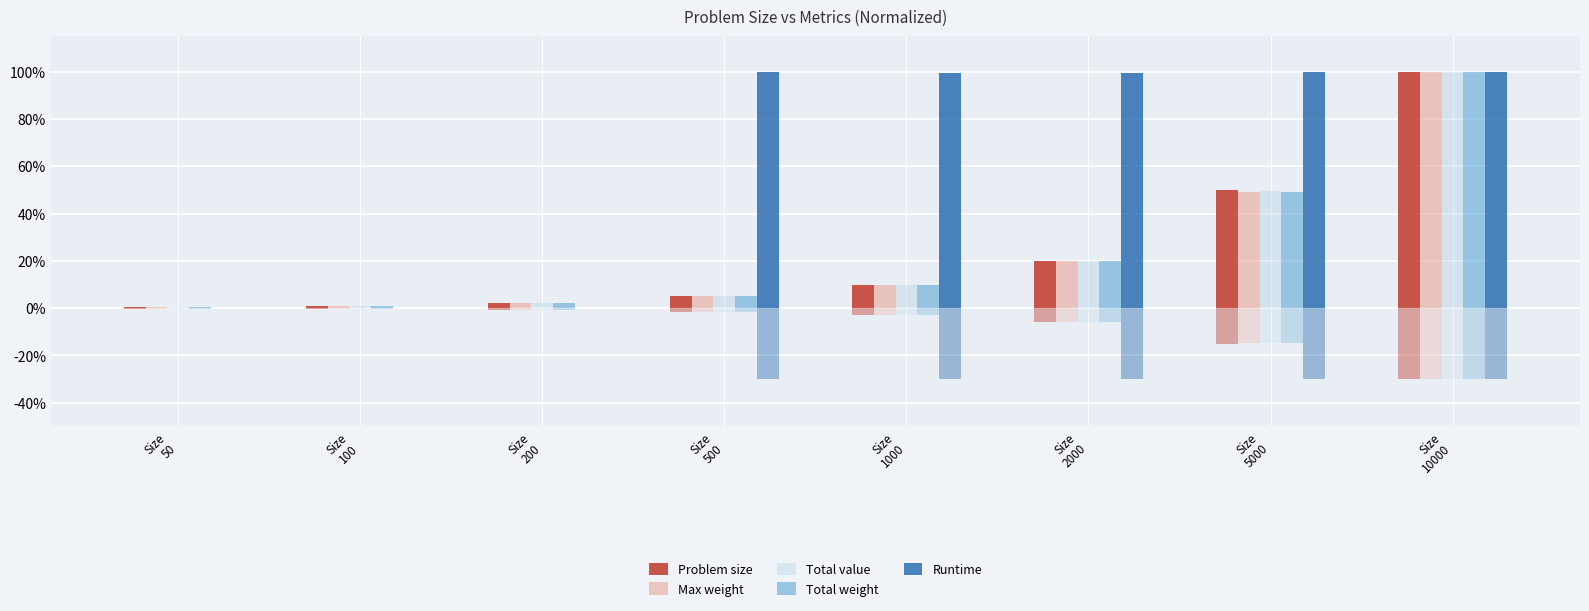

What is the sum of all Total value values?

1.9